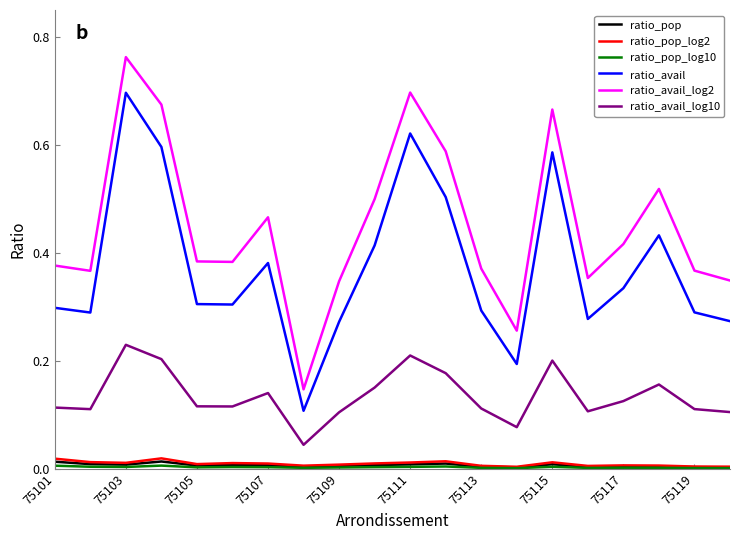

Which series has the largest total across all categories?

ratio_avail_log2